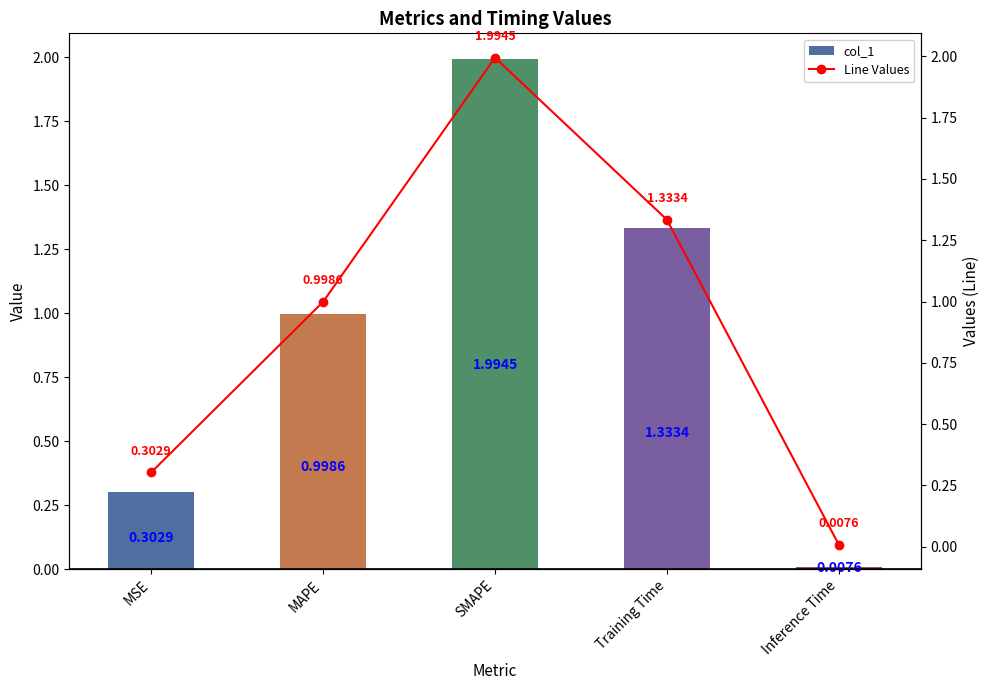

Reading right to left, what are all the values shown in this chart?

col_1: 0.0	1.3	2.0	1.0	0.3
Line Values: 0.0	1.3	2.0	1.0	0.3